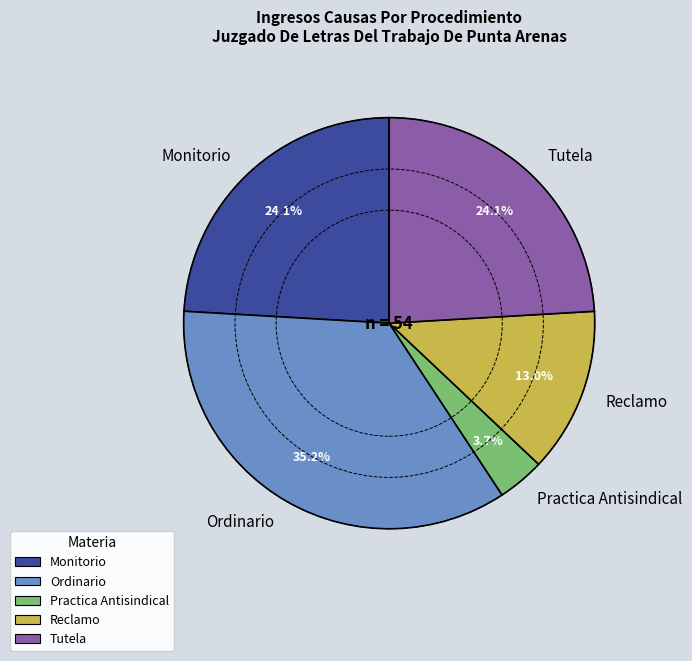

Which has a higher value, Tutela or Practica Antisindical?

Tutela